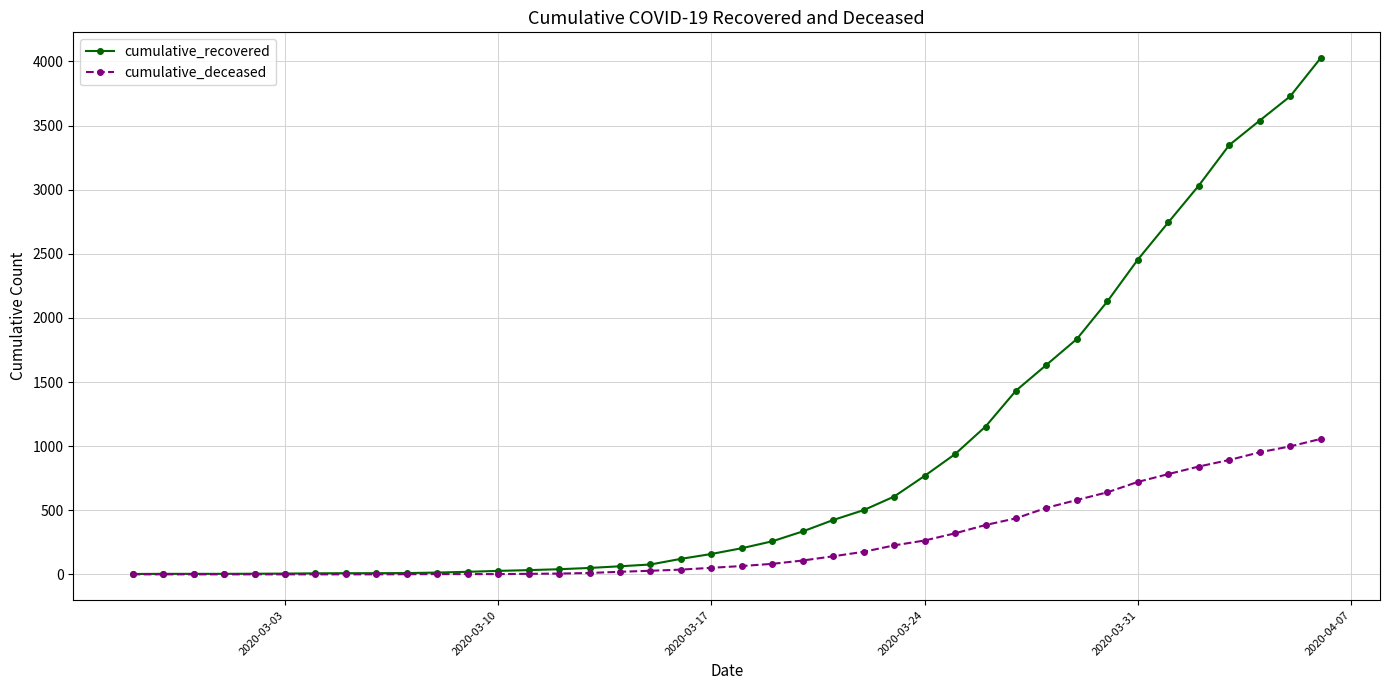

Which series has the largest range (max minus min)?

cumulative_recovered